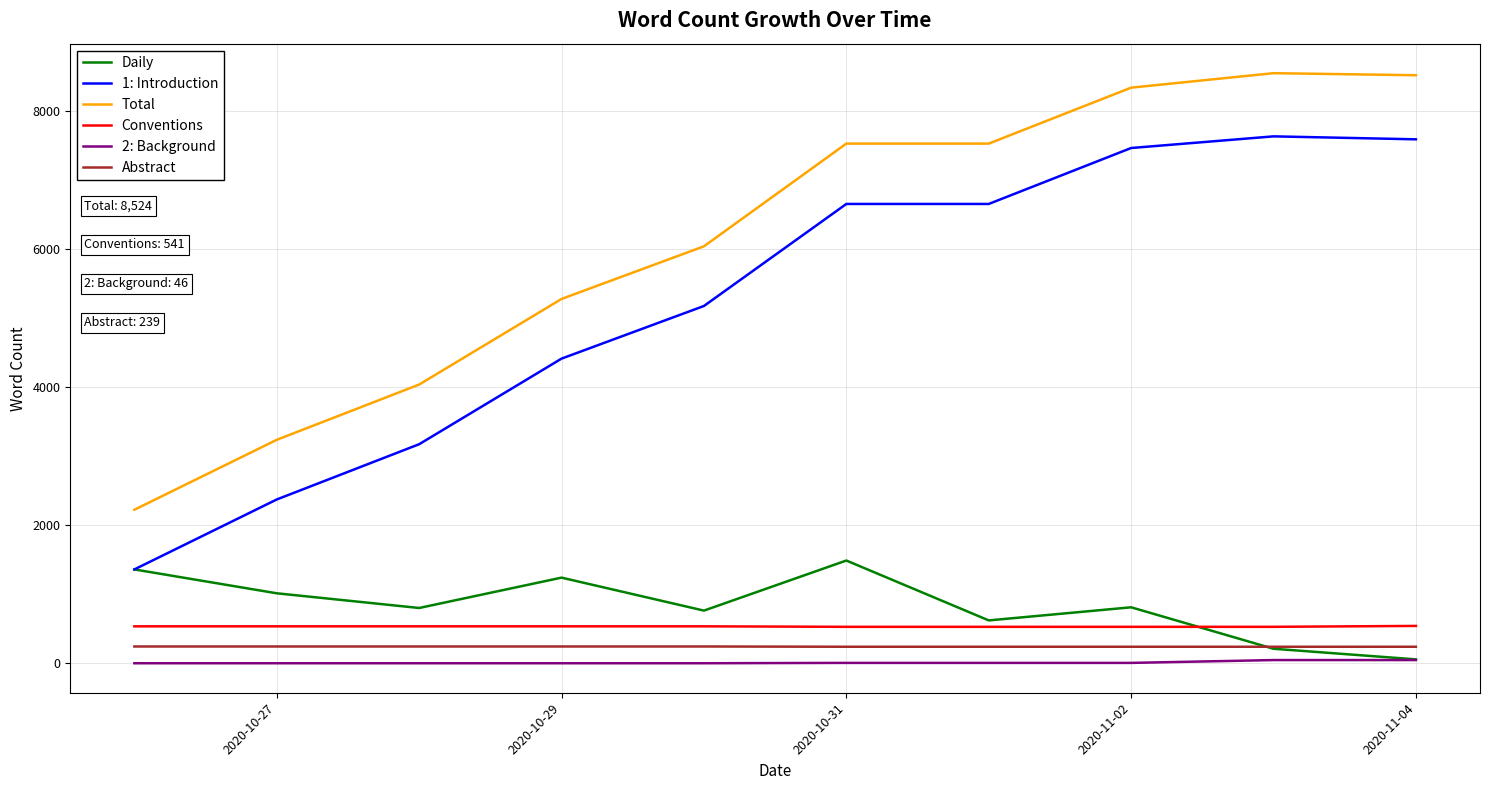

True or false: Abstract and 2: Background intersect in this chart.

False